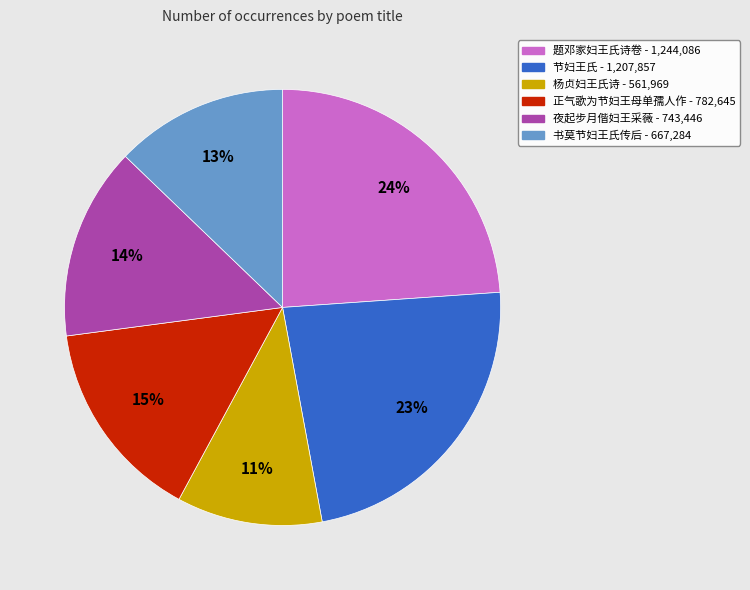

Which slice is the largest?

题邓家妇王氏诗卷